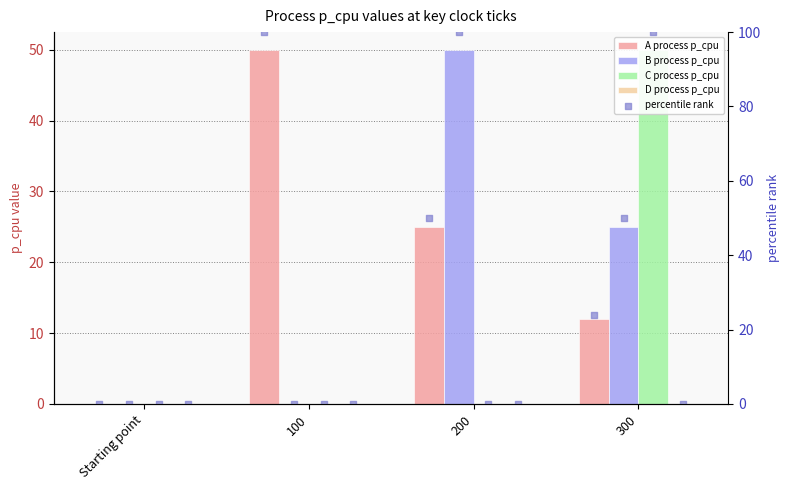

Which series has the widest spread of Y values?

A process p_cpu